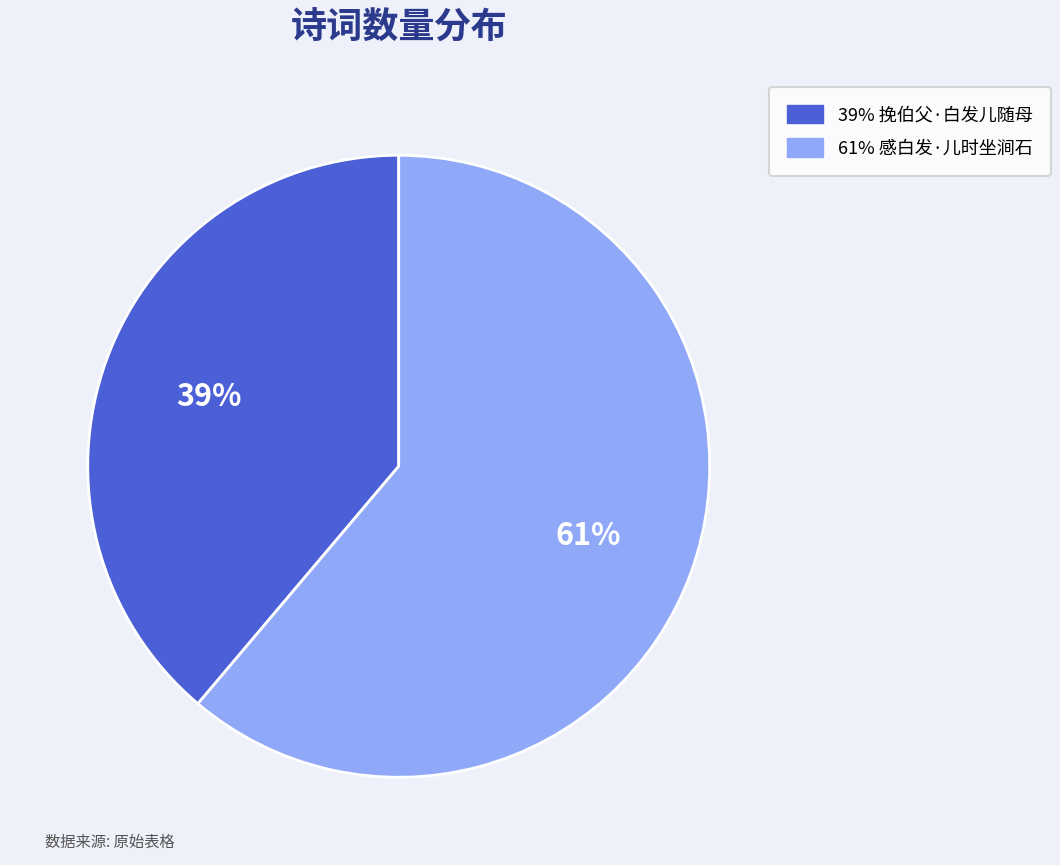

To the nearest percent, what is the difference between the largest and smallest slice percentages?

22%